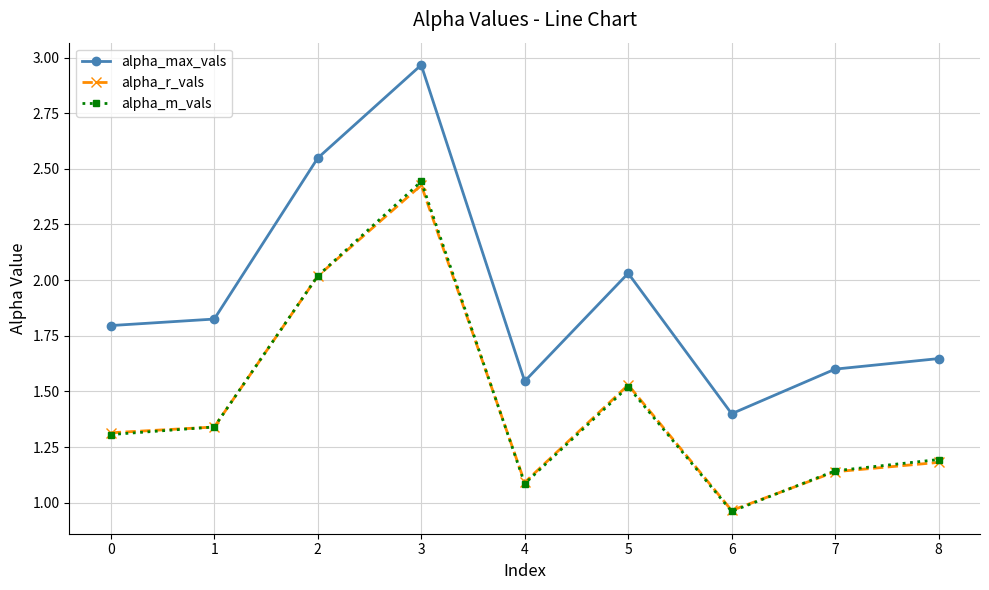

At which category is the sum across all series the highest?

3